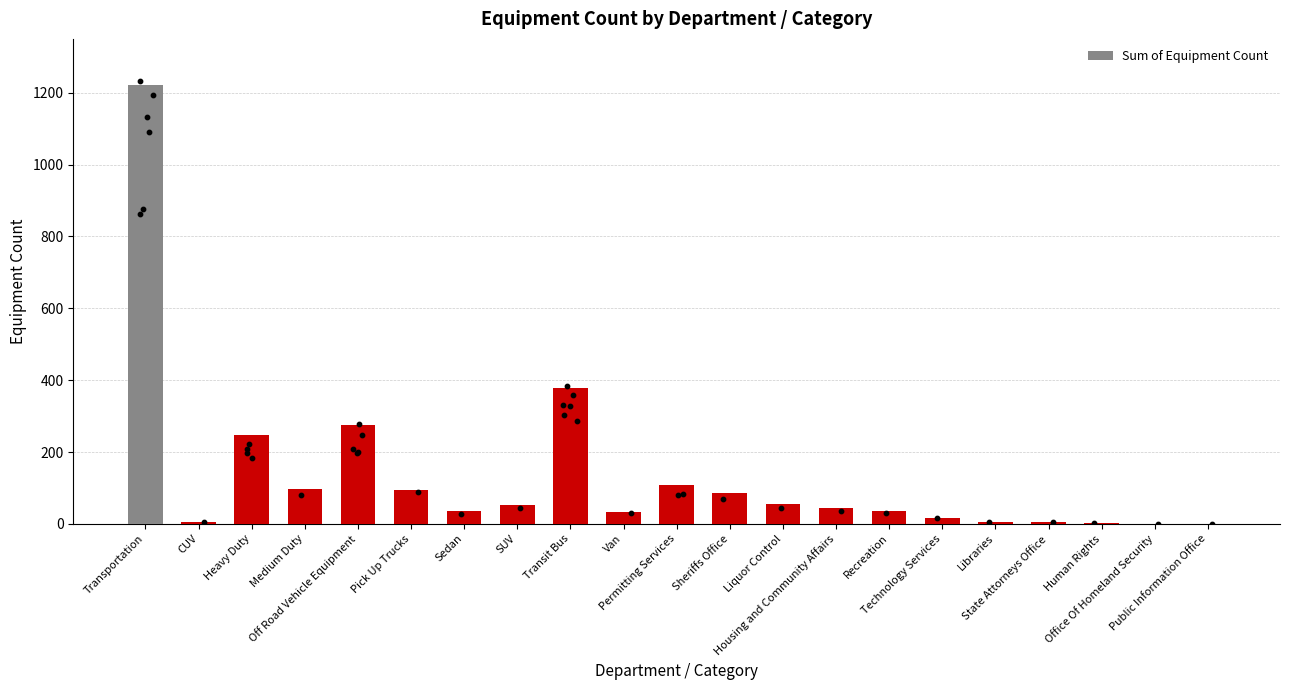

What is the change in value from Recreation to Public Information Office?

-34